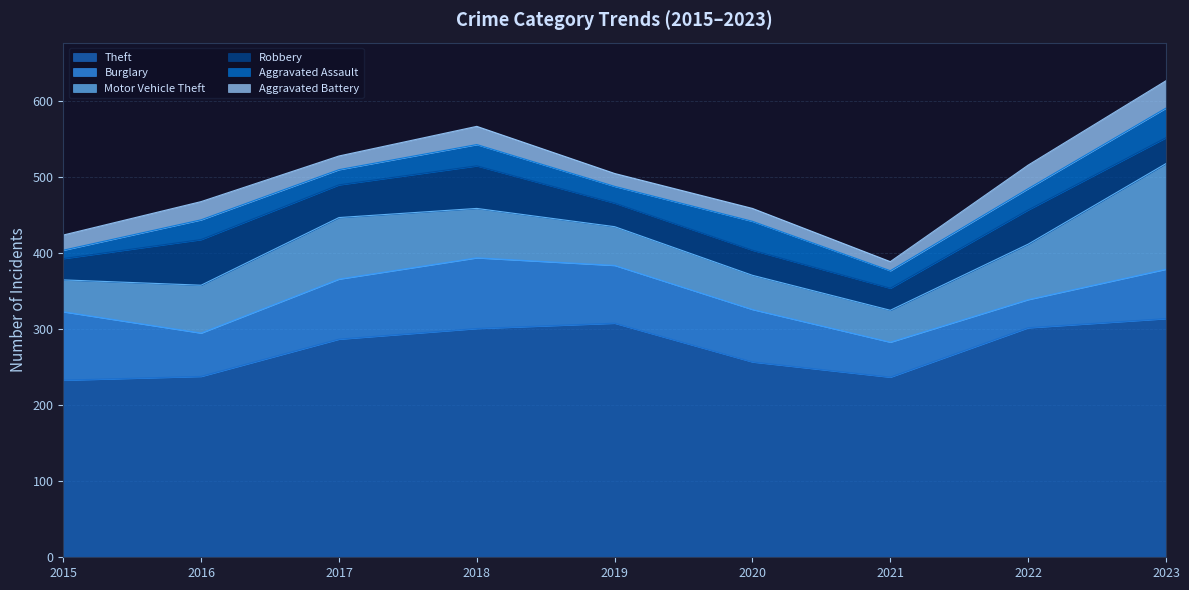

What is the value of the Aggravated Assault point at the 5th from the left?

22